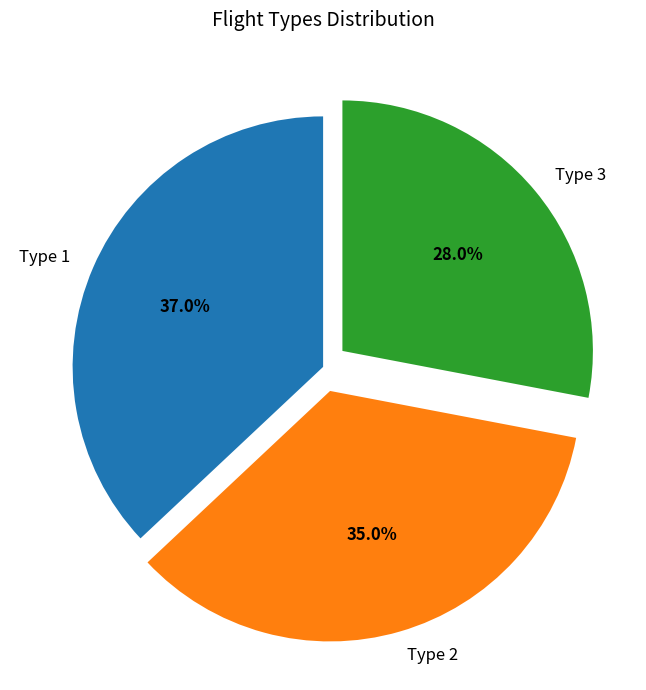

Does Type 1 account for over 50% of the chart?

No